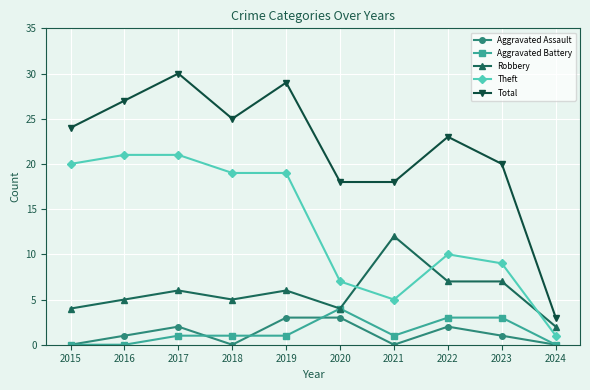

True or false: Robbery and Total intersect in this chart.

False